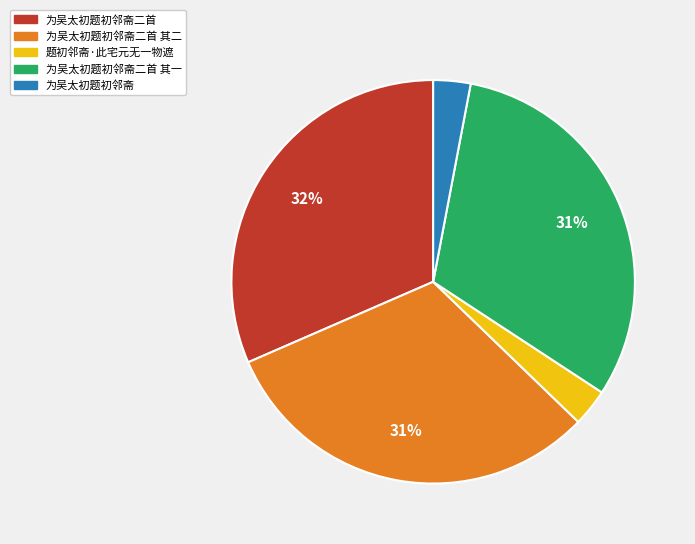

Does 为吴太初题初邻斋二首 account for over 50% of the chart?

No